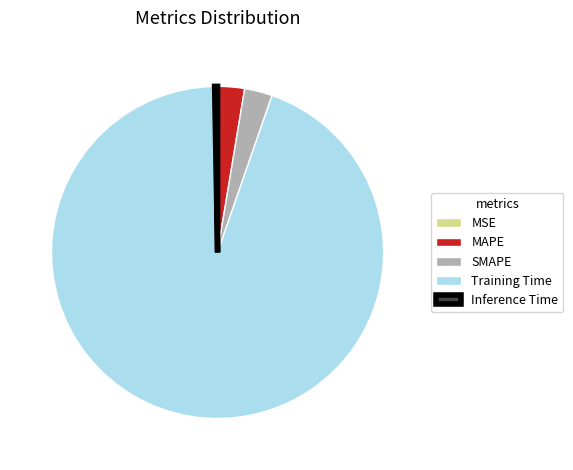

Is the sum of MAPE and Training Time greater than half?

Yes